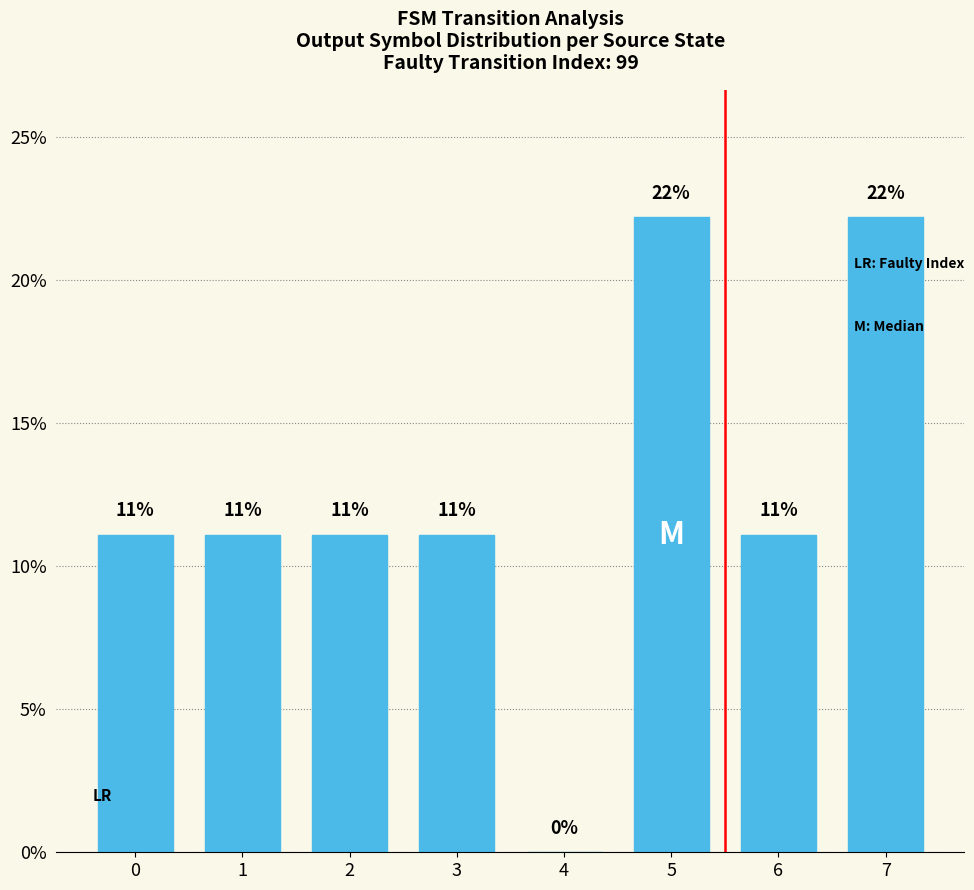

The value at 2 is 18.9. True or false?

False